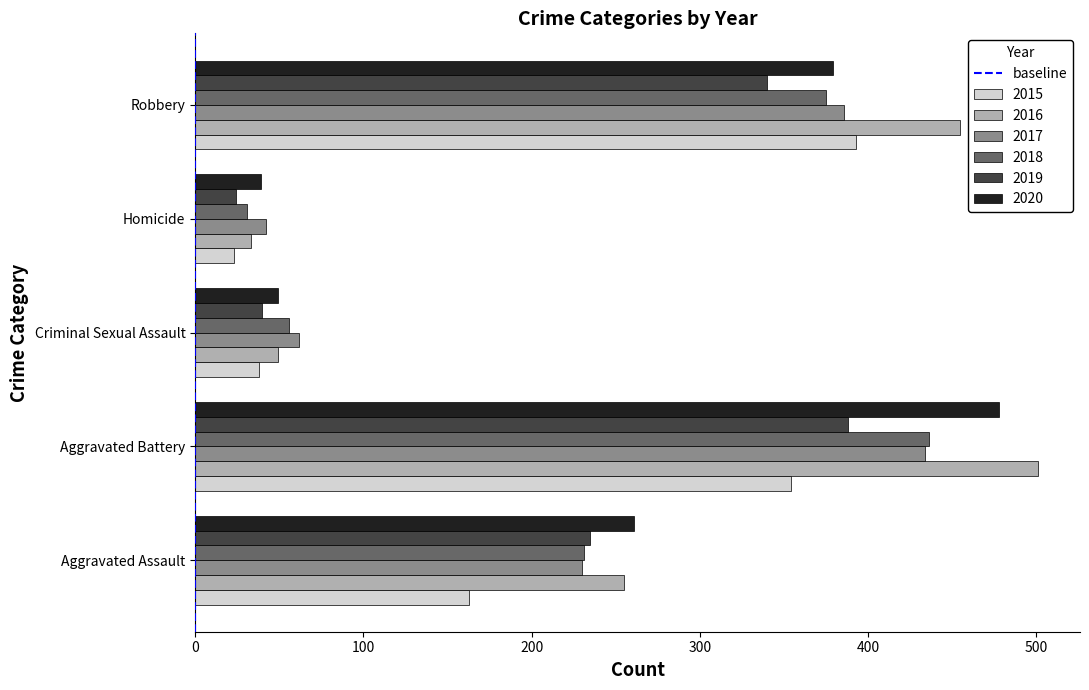

Which category has the highest value across all series?

Aggravated Battery